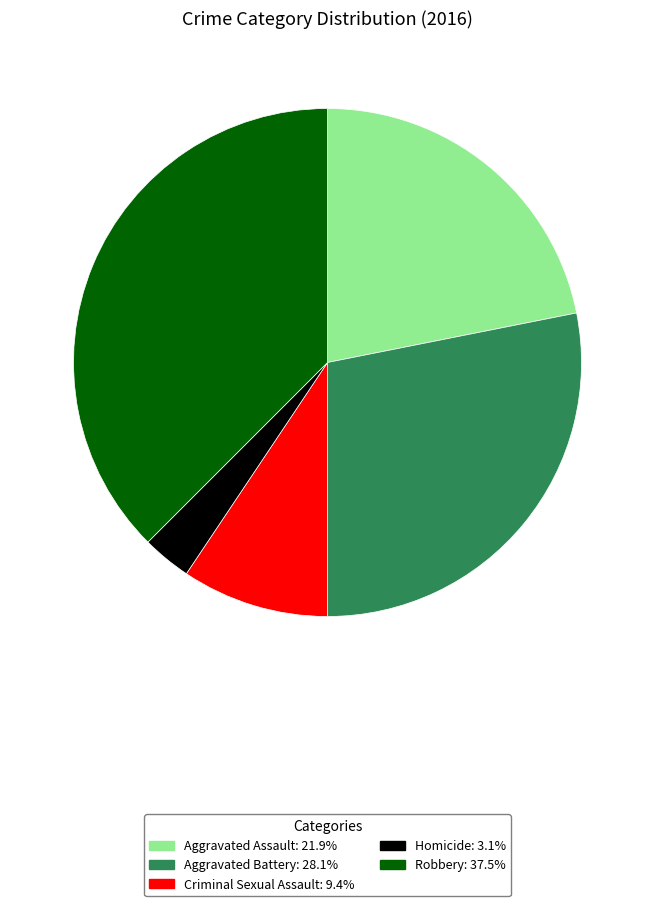

Combined, do Aggravated Battery: 28.1% and Criminal Sexual Assault: 9.4% account for over 50%?

No